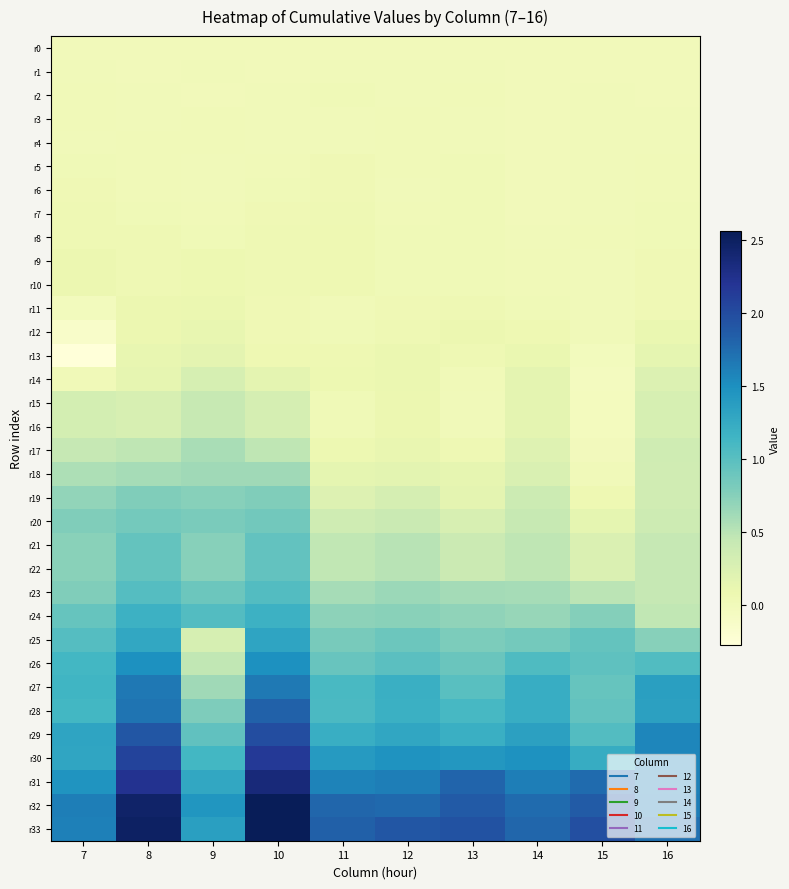

Rank the series by their maximum value, from highest to lowest.

r33, r32, r31, r30, r29, r28, r27, r26, r25, r24, r23, r22, r21, r20, r19, r18, r17, r15, r16, r14, r13, r12, r11, r9, r10, r8, r7, r6, r5, r2, r3, r4, r1, r0